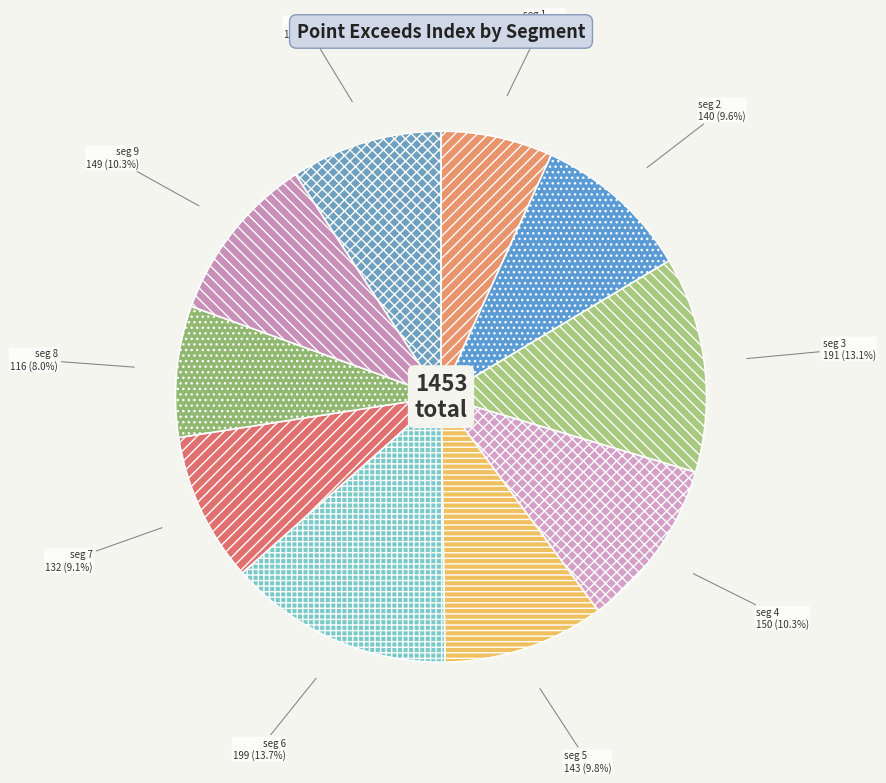

To the nearest percent, what is the average slice percentage?

10%